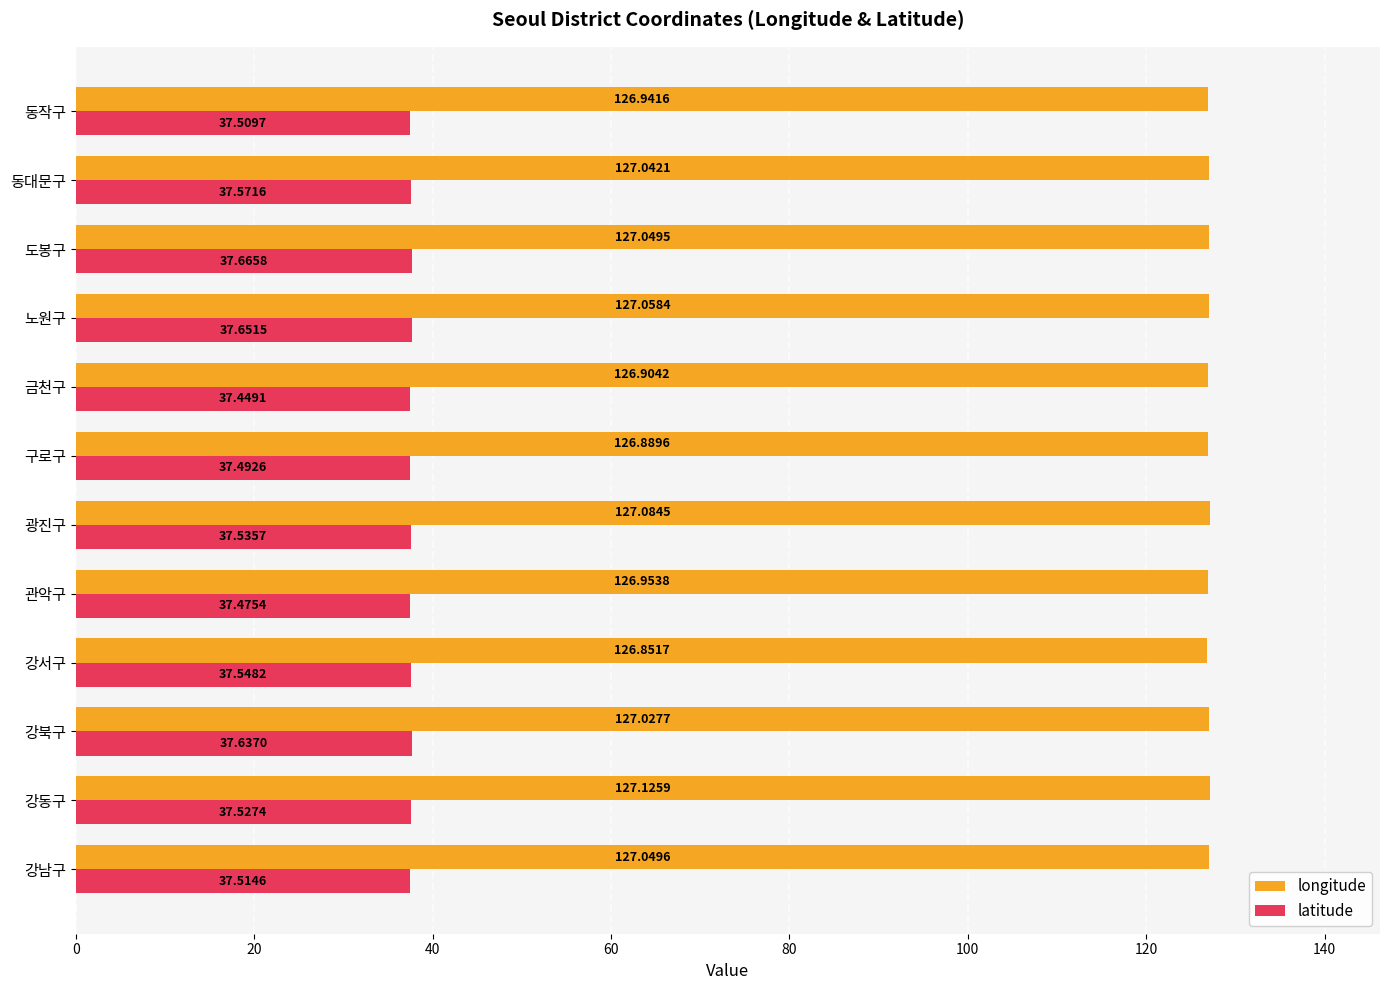

Which series changed the most between 강남구 and 도봉구?

latitude